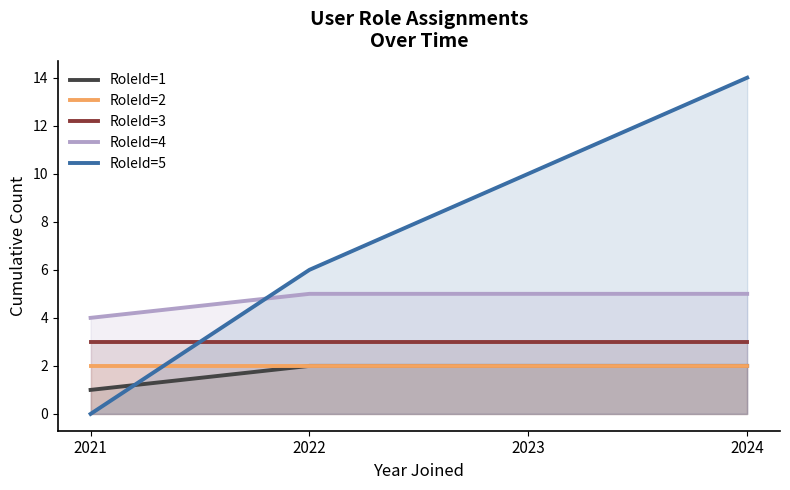

Which category has the lowest value in the RoleId=3 series?

2021